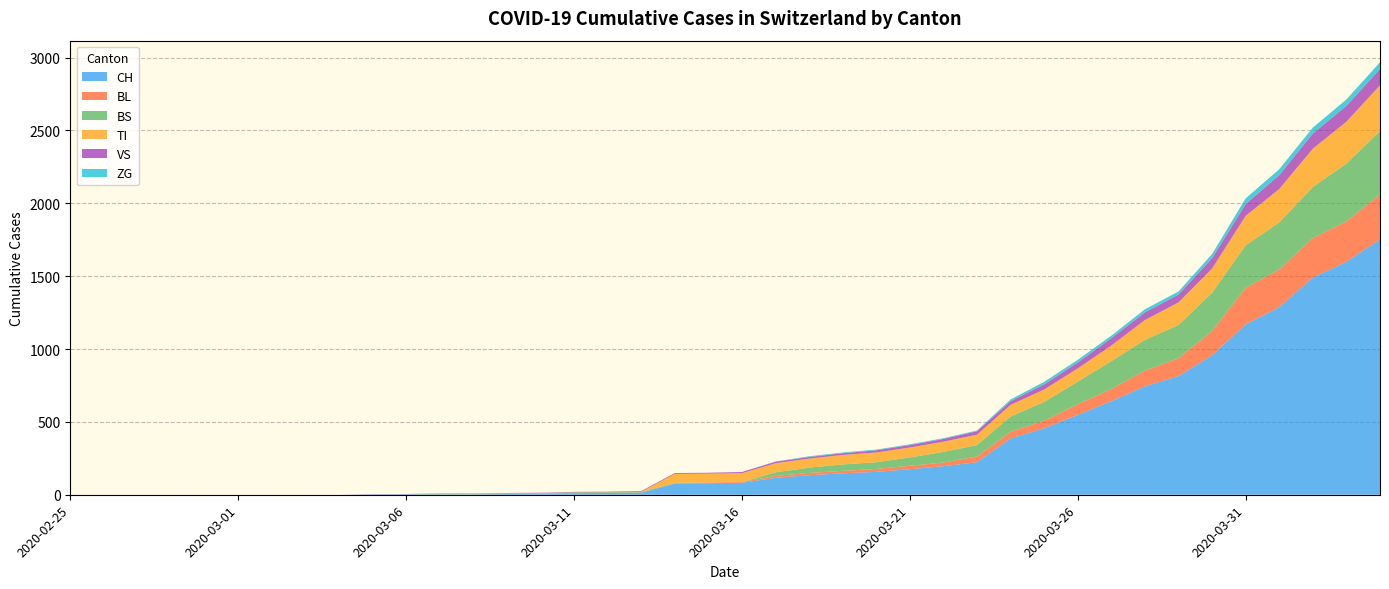

Reading left to right, extract all data points from this chart.

CH: 2020-02-25=0	2020-02-26=0	2020-02-27=0	2020-02-28=0	2020-02-29=0	2020-03-01=0	2020-03-02=0	2020-03-03=0	2020-03-04=0	2020-03-05=2	2020-03-06=3	2020-03-07=3	2020-03-08=3	2020-03-09=5	2020-03-10=6	2020-03-11=11	2020-03-12=12	2020-03-13=14	2020-03-14=76	2020-03-15=79	2020-03-16=82	2020-03-17=116	2020-03-18=134	2020-03-19=147	2020-03-20=157	2020-03-21=175	2020-03-22=196	2020-03-23=223	2020-03-24=386	2020-03-25=456	2020-03-26=548	2020-03-27=642	2020-03-28=744	2020-03-29=814	2020-03-30=957	2020-03-31=1169	2020-04-01=1288	2020-04-02=1490	2020-04-03=1599	2020-04-04=1753
BL: 2020-02-25=0	2020-02-26=0	2020-02-27=0	2020-02-28=0	2020-02-29=0	2020-03-01=0	2020-03-02=0	2020-03-03=0	2020-03-04=0	2020-03-05=0	2020-03-06=0	2020-03-07=0	2020-03-08=0	2020-03-09=1	2020-03-10=2	2020-03-11=2	2020-03-12=2	2020-03-13=2	2020-03-14=2	2020-03-15=5	2020-03-16=5	2020-03-17=13	2020-03-18=16	2020-03-19=17	2020-03-20=20	2020-03-21=24	2020-03-22=25	2020-03-23=40	2020-03-24=46	2020-03-25=53	2020-03-26=73	2020-03-27=84	2020-03-28=108	2020-03-29=123	2020-03-30=167	2020-03-31=251	2020-04-01=258	2020-04-02=272	2020-04-03=277	2020-04-04=309
BS: 2020-02-25=0	2020-02-26=0	2020-02-27=0	2020-02-28=0	2020-02-29=0	2020-03-01=0	2020-03-02=0	2020-03-03=0	2020-03-04=0	2020-03-05=0	2020-03-06=0	2020-03-07=4	2020-03-08=4	2020-03-09=4	2020-03-10=4	2020-03-11=4	2020-03-12=4	2020-03-13=4	2020-03-14=4	2020-03-15=0	2020-03-16=0	2020-03-17=25	2020-03-18=36	2020-03-19=44	2020-03-20=46	2020-03-21=57	2020-03-22=73	2020-03-23=78	2020-03-24=105	2020-03-25=128	2020-03-26=155	2020-03-27=191	2020-03-28=211	2020-03-29=228	2020-03-30=263	2020-03-31=292	2020-04-01=323	2020-04-02=350	2020-04-03=397	2020-04-04=434
TI: 2020-02-25=0	2020-02-26=0	2020-02-27=0	2020-02-28=0	2020-02-29=0	2020-03-01=0	2020-03-02=0	2020-03-03=0	2020-03-04=0	2020-03-05=0	2020-03-06=0	2020-03-07=0	2020-03-08=0	2020-03-09=0	2020-03-10=0	2020-03-11=0	2020-03-12=0	2020-03-13=0	2020-03-14=61	2020-03-15=61	2020-03-16=61	2020-03-17=62	2020-03-18=62	2020-03-19=65	2020-03-20=67	2020-03-21=68	2020-03-22=70	2020-03-23=71	2020-03-24=80	2020-03-25=85	2020-03-26=91	2020-03-27=107	2020-03-28=136	2020-03-29=155	2020-03-30=165	2020-03-31=202	2020-04-01=229	2020-04-02=263	2020-04-03=287	2020-04-04=314
VS: 2020-02-25=0	2020-02-26=0	2020-02-27=0	2020-02-28=0	2020-02-29=0	2020-03-01=0	2020-03-02=0	2020-03-03=0	2020-03-04=0	2020-03-05=2	2020-03-06=2	2020-03-07=2	2020-03-08=2	2020-03-09=2	2020-03-10=2	2020-03-11=3	2020-03-12=3	2020-03-13=5	2020-03-14=6	2020-03-15=6	2020-03-16=8	2020-03-17=11	2020-03-18=11	2020-03-19=12	2020-03-20=15	2020-03-21=17	2020-03-22=19	2020-03-23=24	2020-03-24=25	2020-03-25=35	2020-03-26=41	2020-03-27=50	2020-03-28=53	2020-03-29=54	2020-03-30=71	2020-03-31=81	2020-04-01=96	2020-04-02=104	2020-04-03=109	2020-04-04=112
ZG: 2020-02-25=0	2020-02-26=0	2020-02-27=0	2020-02-28=0	2020-02-29=0	2020-03-01=0	2020-03-02=0	2020-03-03=0	2020-03-04=0	2020-03-05=0	2020-03-06=0	2020-03-07=0	2020-03-08=0	2020-03-09=0	2020-03-10=0	2020-03-11=0	2020-03-12=0	2020-03-13=0	2020-03-14=0	2020-03-15=0	2020-03-16=0	2020-03-17=1	2020-03-18=5	2020-03-19=5	2020-03-20=5	2020-03-21=5	2020-03-22=5	2020-03-23=5	2020-03-24=12	2020-03-25=18	2020-03-26=18	2020-03-27=18	2020-03-28=21	2020-03-29=21	2020-03-30=29	2020-03-31=39	2020-04-01=40	2020-04-02=41	2020-04-03=44	2020-04-04=46